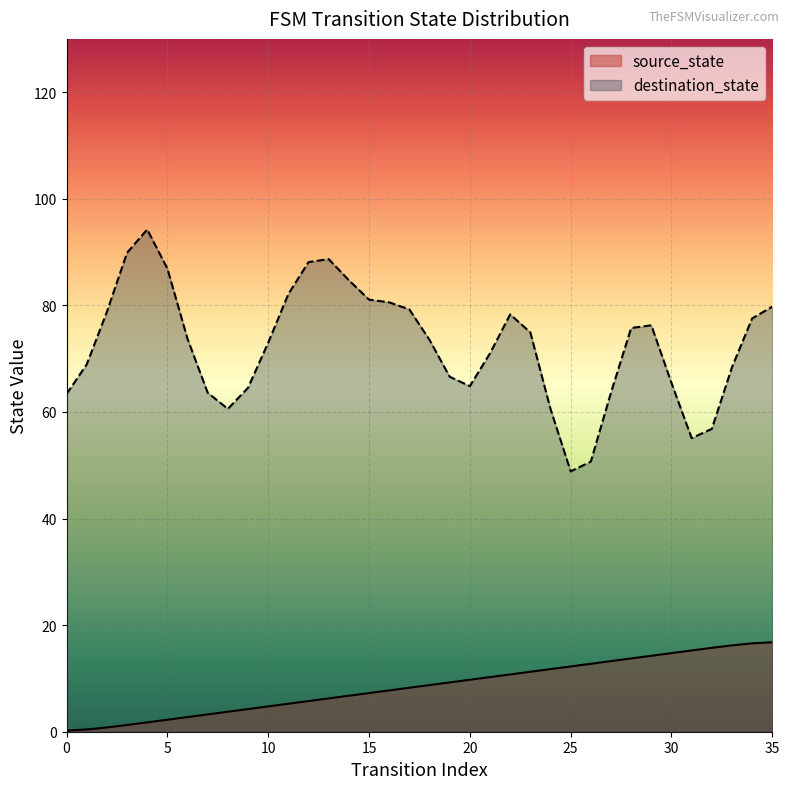

Reading left to right, list all the values displayed in this chart.

0.2	0.4	0.8	1.3	1.8	2.3	2.8	3.2	3.8	4.2	4.8	5.2	5.8	6.2	6.8	7.2	7.8	8.2	8.8	9.2	9.8	10.2	10.8	11.2	11.8	12.2	12.8	13.2	13.8	14.2	14.7	15.2	15.7	16.2	16.6	16.8